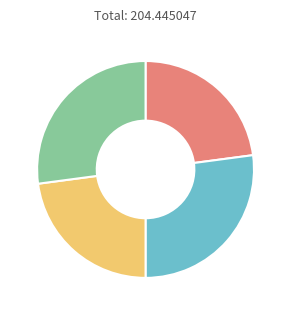

Is there a majority slice in this chart?

No